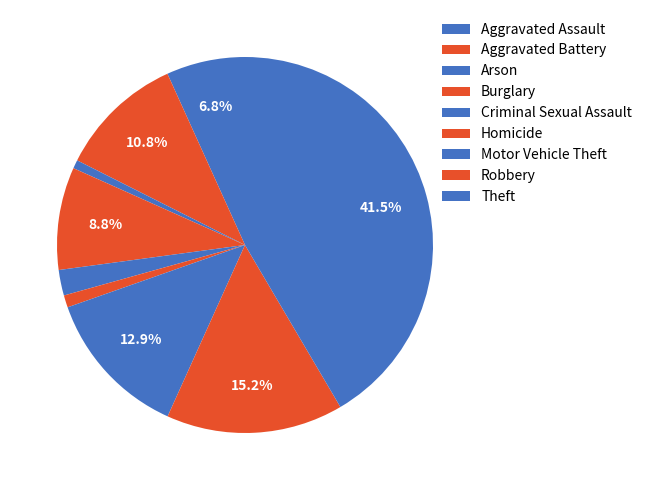

Count the number of slices in the pie.

9